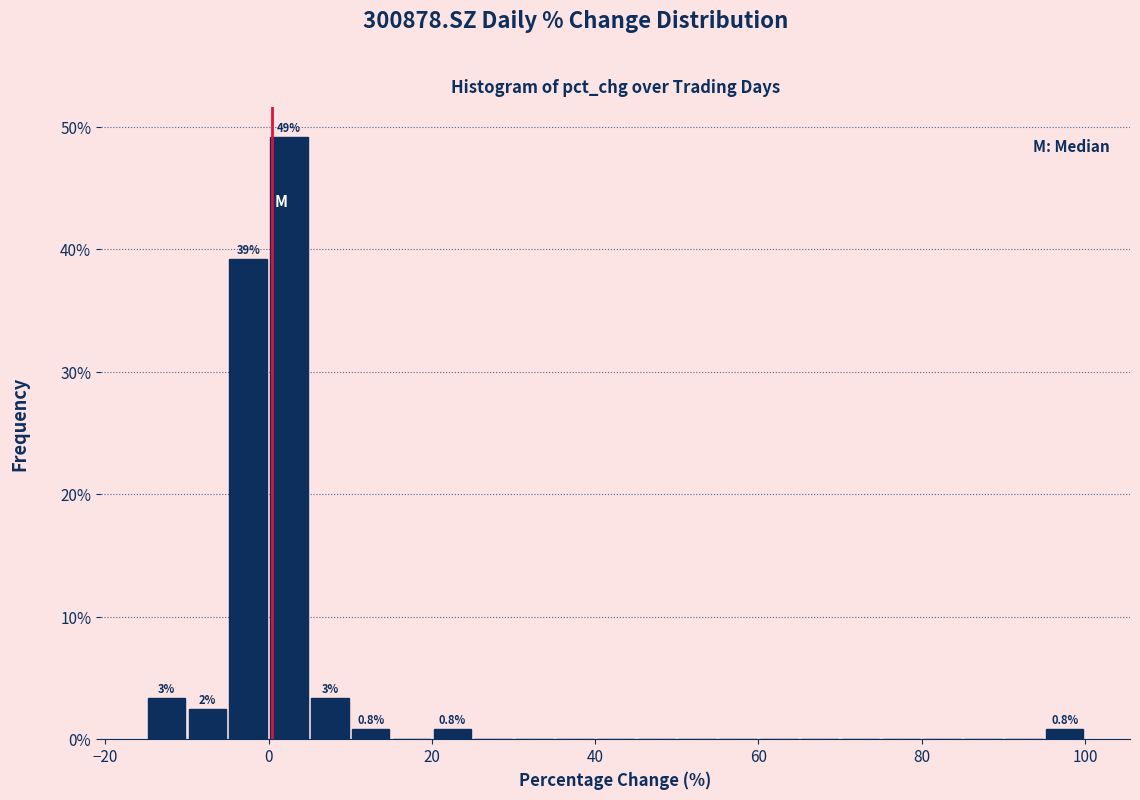

Read against the x-axis, roughly where is the centre of the tallest bar?

2